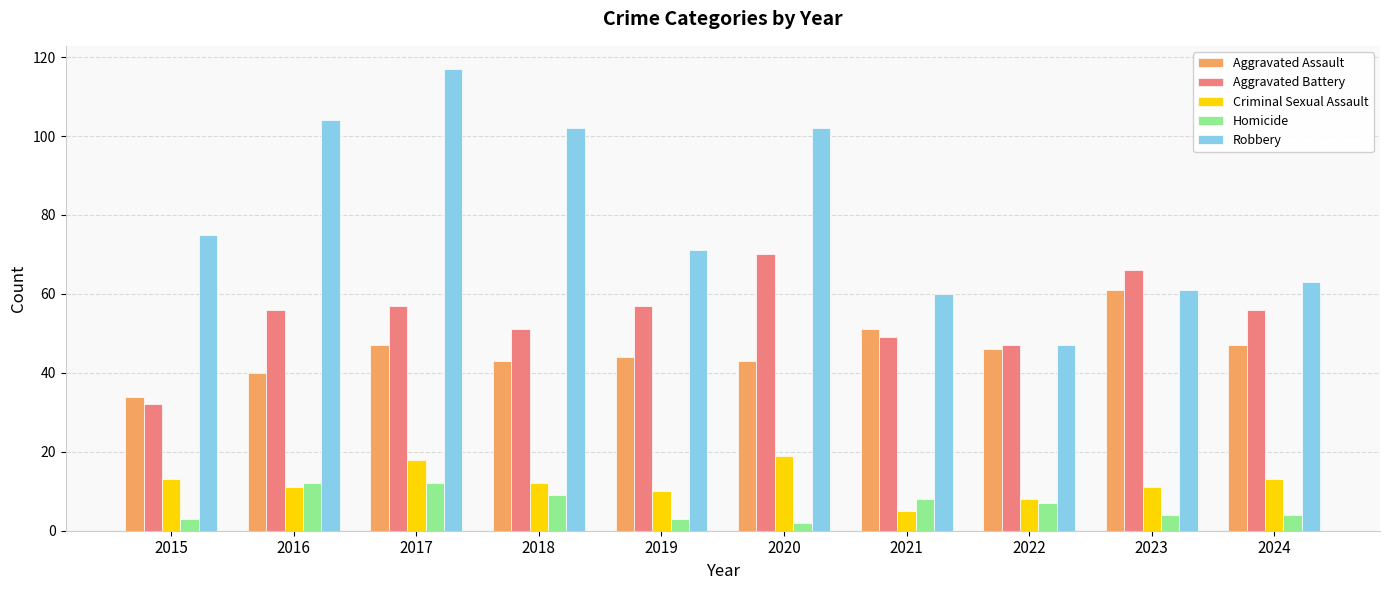

List the series in order of their peak value, lowest first.

Homicide, Criminal Sexual Assault, Aggravated Assault, Aggravated Battery, Robbery